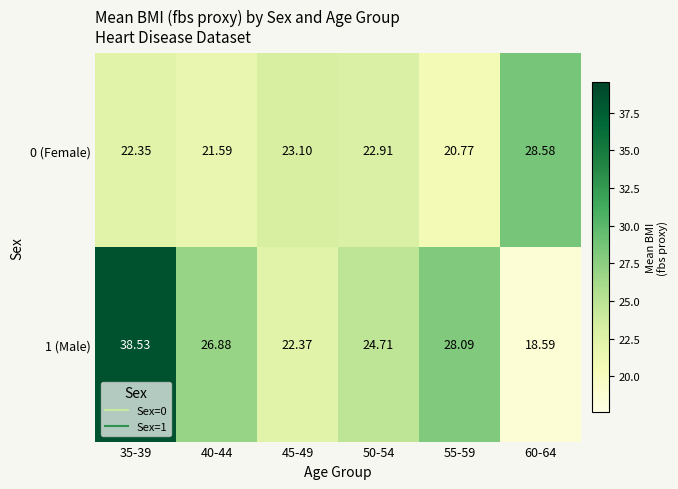

How many distinct data groups are displayed?

2